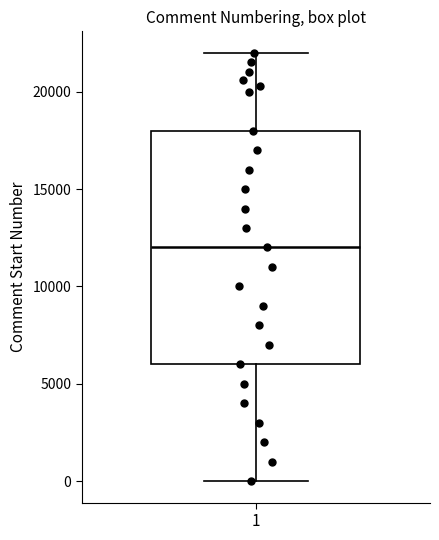

Read this box plot against the y-axis: the position of the median line, the range covered by the box, and the ends of both whiskers. The values are not printed on the chart, so give them approximately, as read against the axis.

median 12000, box 6000 to 18000, whiskers 0 to 22000